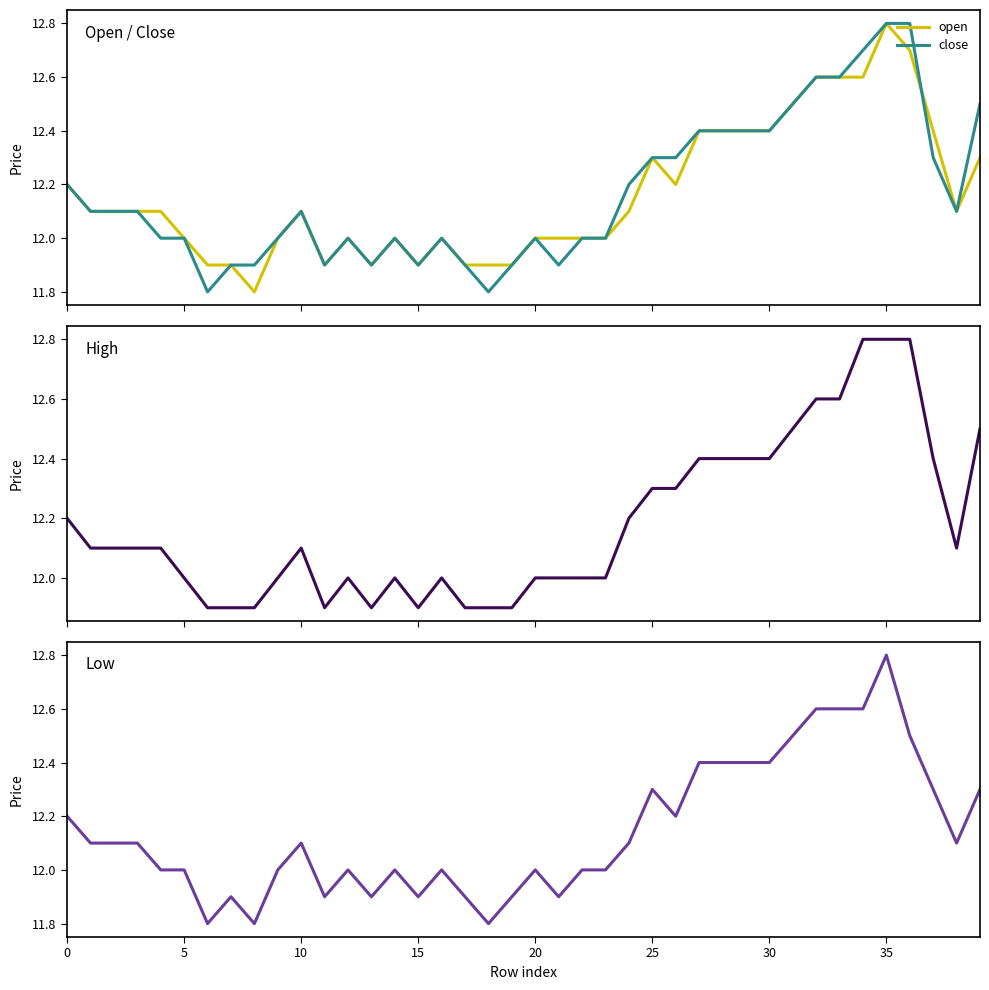

What is the difference between the highest and lowest values at 37?

0.1